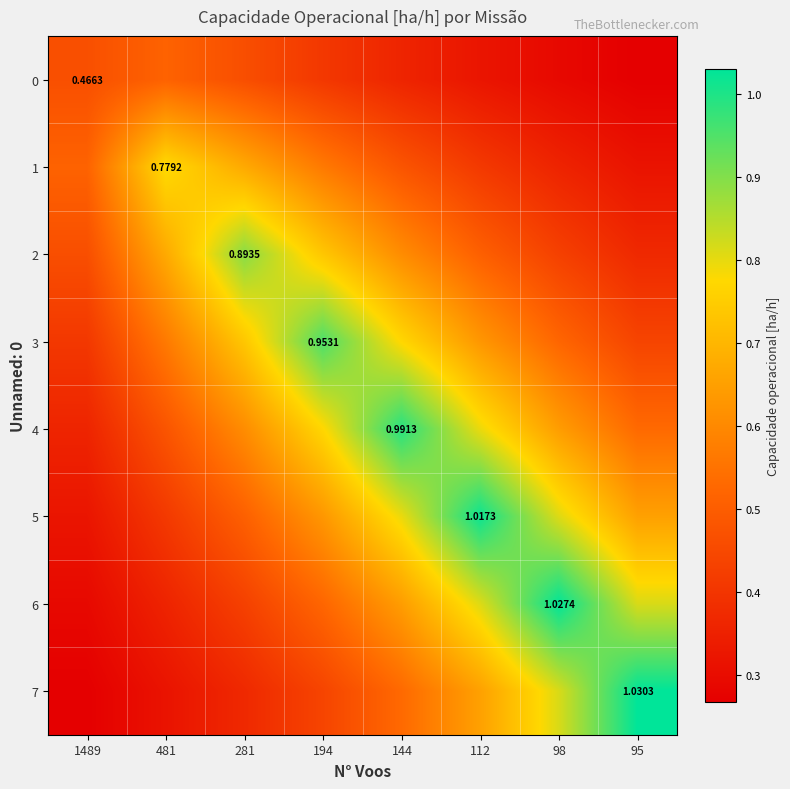

At which label is 3 closest to 0?

1489